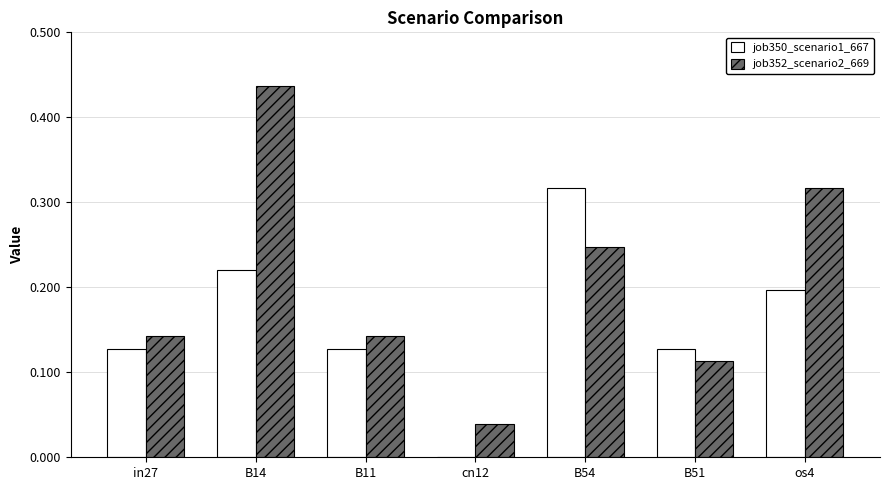

Which series has the largest total across all categories?

job352_scenario2_669